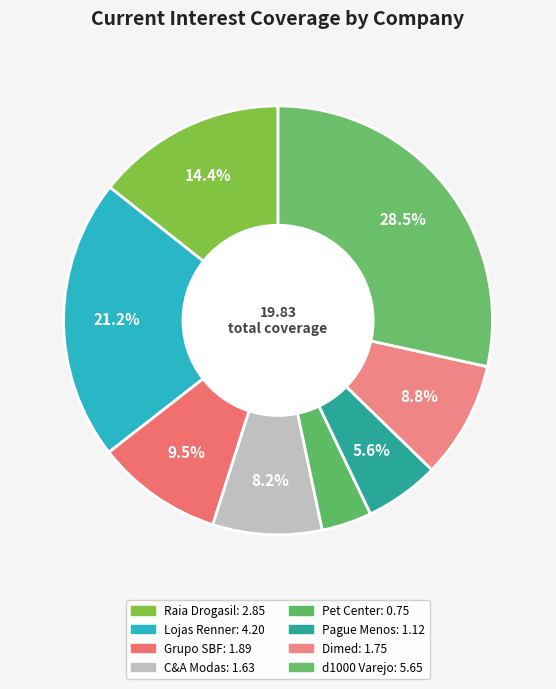

Between Raia Drogasil and Dimed, which is larger?

Raia Drogasil